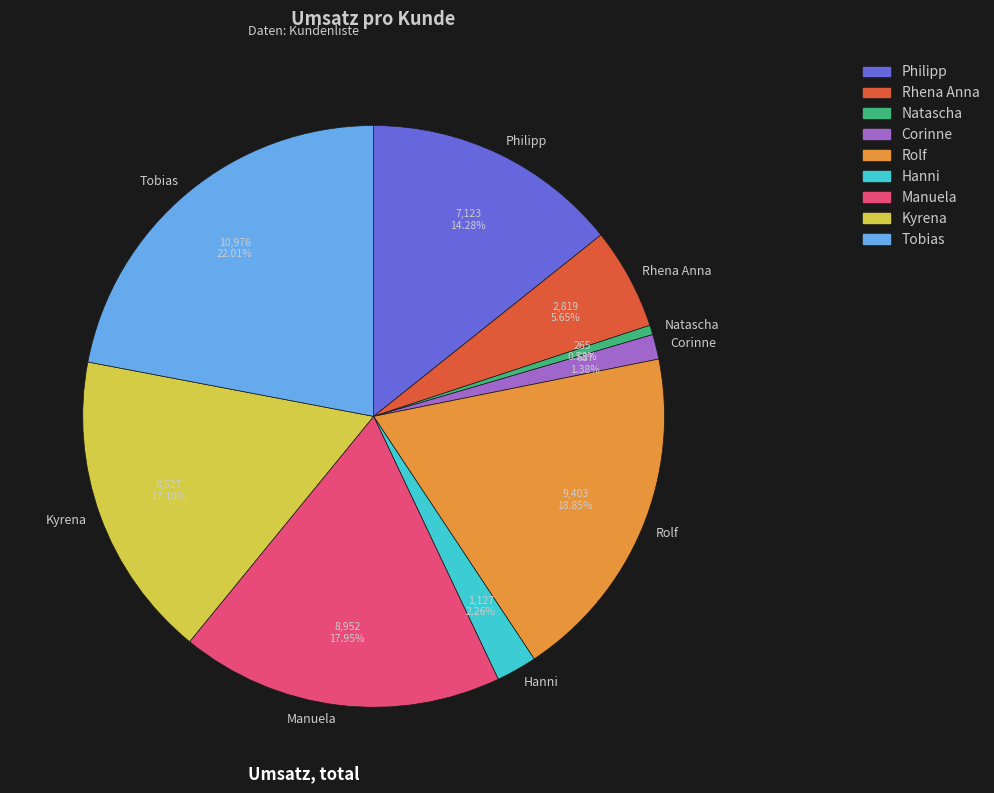

Between Rhena Anna and Rolf, which is larger?

Rolf